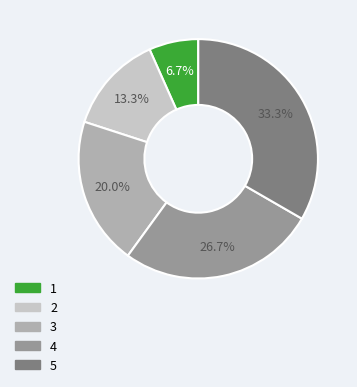

To the nearest percent, what percentage of the pie is 1?

7%